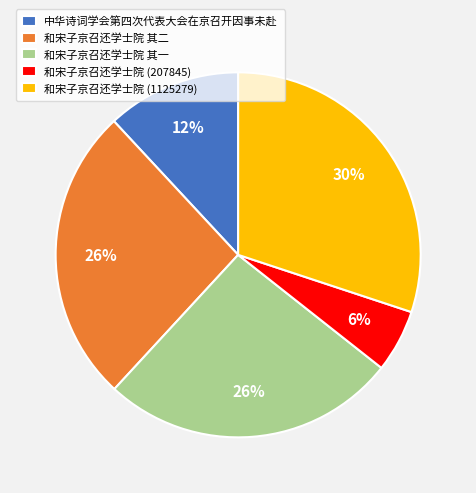

Combined, do 和宋子京召还学士院 其二 and 和宋子京召还学士院 其一 account for over 50%?

Yes